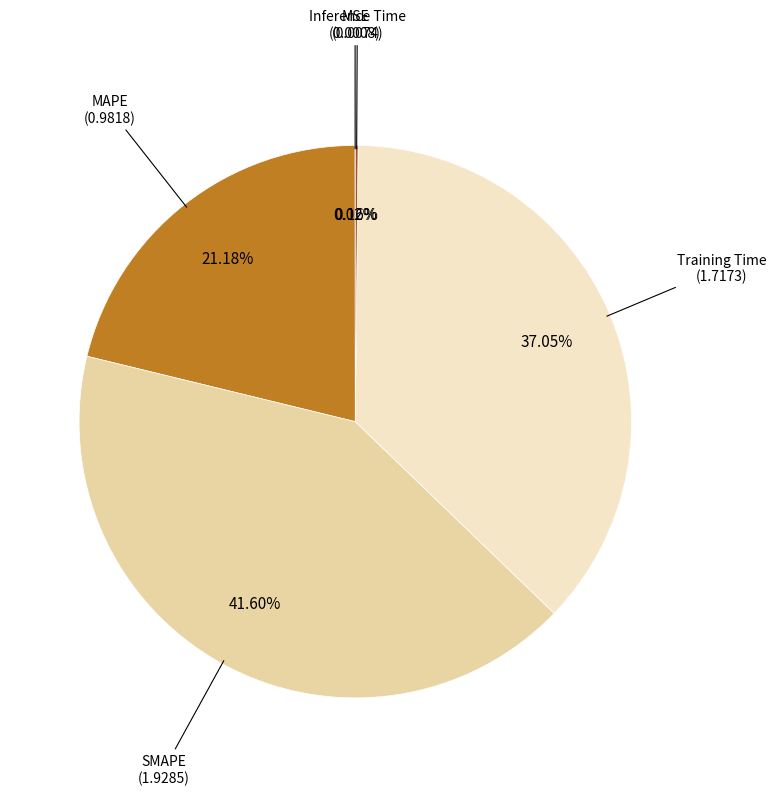

To the nearest percent, what is the average slice percentage?

20%